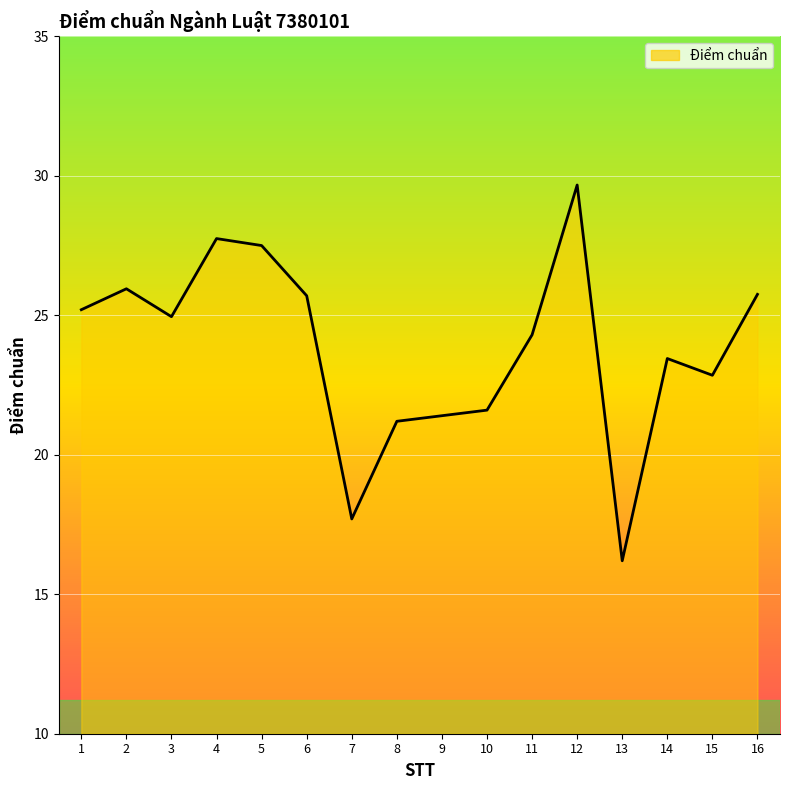

At which category does the chart reach its peak across all series?

12